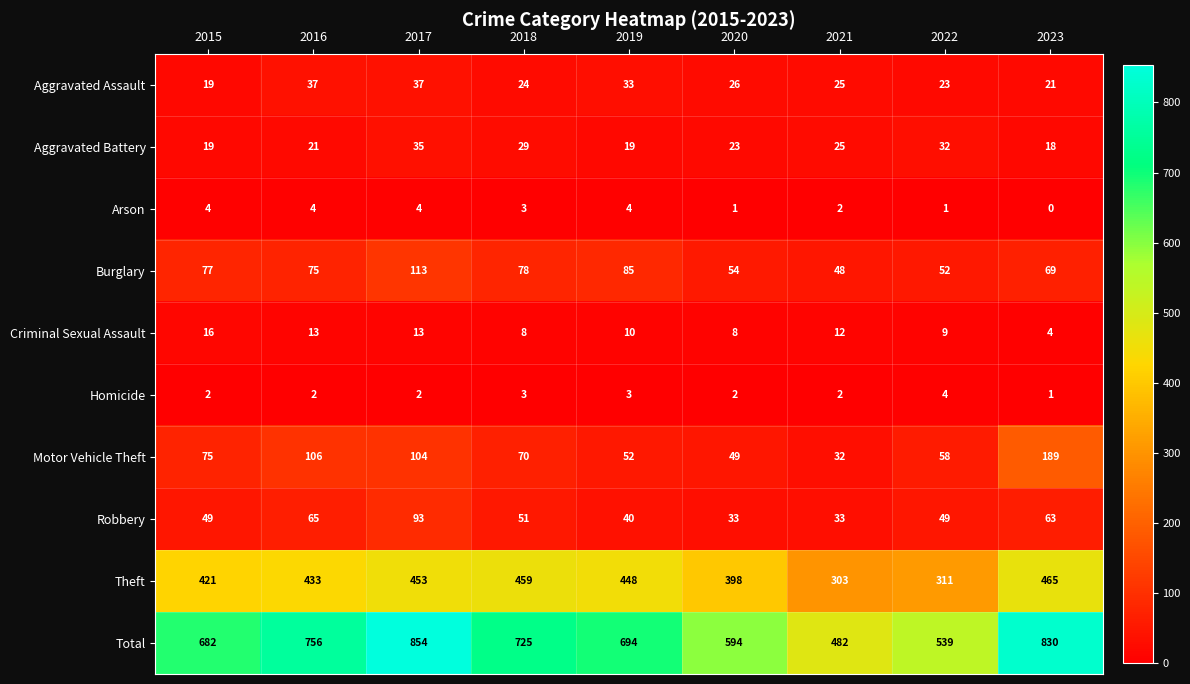

What is the sum of all Total values?

6156